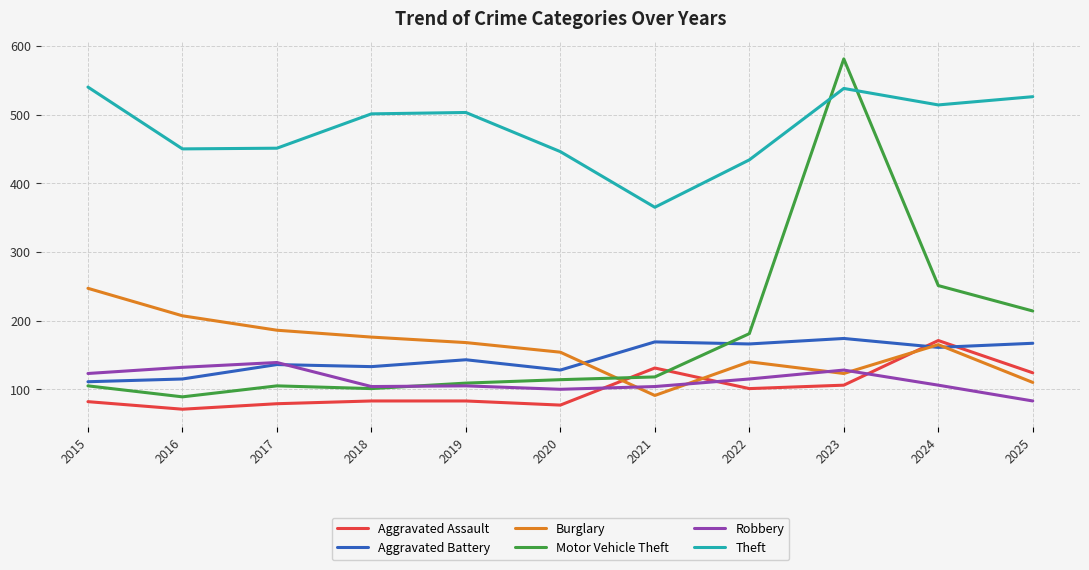

Is the value of Robbery at 2016 greater than the value of Theft at 2019?

No